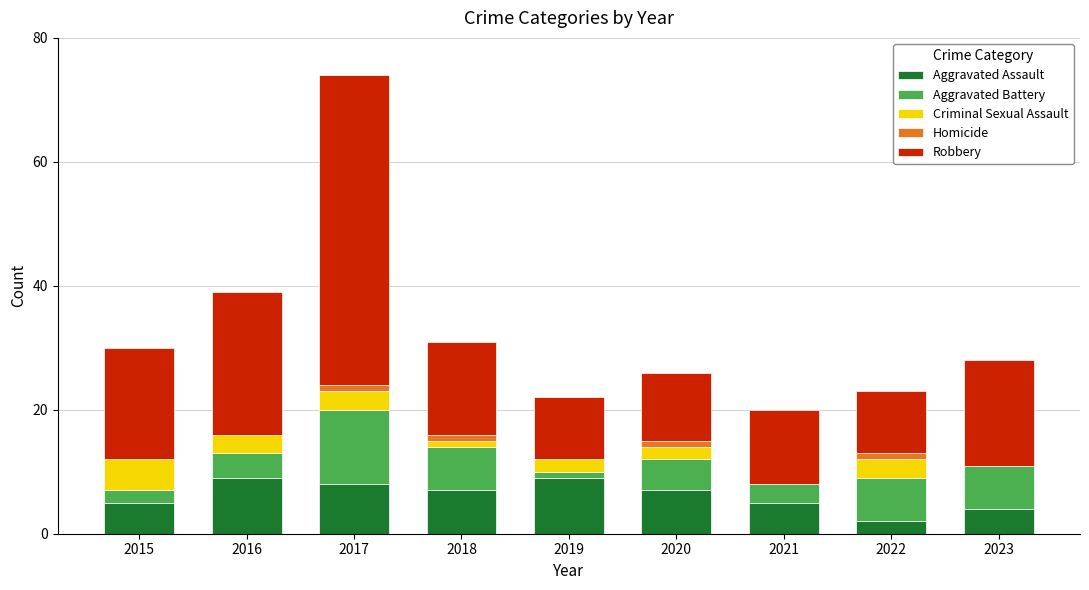

What is the total value across all series at 2015?

30